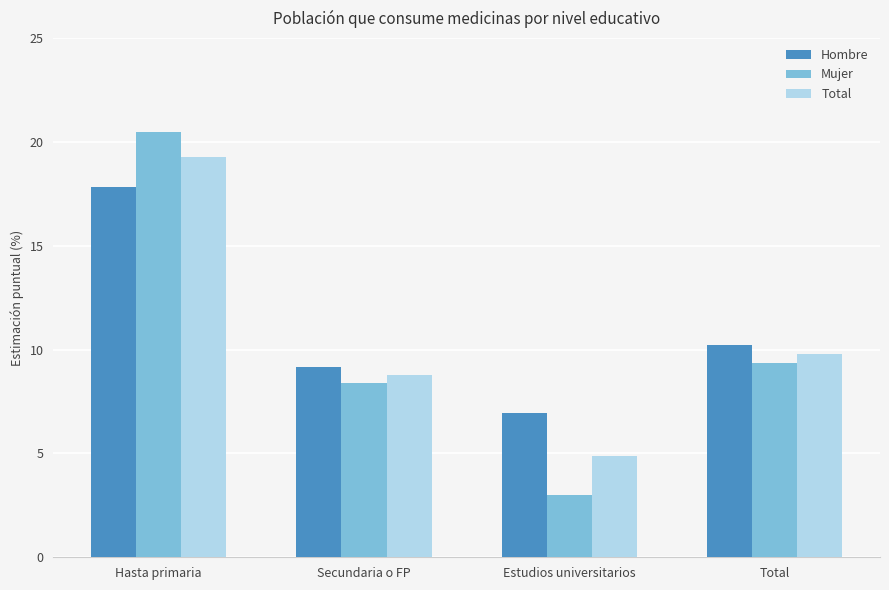

Which series has the widest spread of values?

Mujer